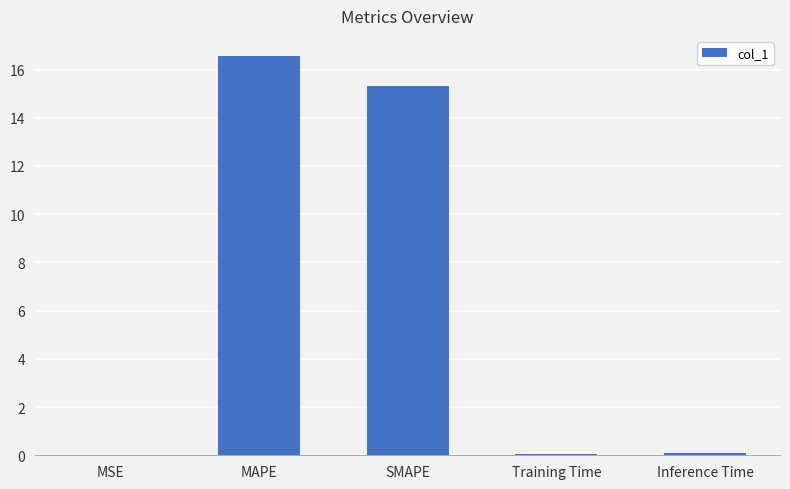

Approximately how many times larger is the value at SMAPE compared to MAPE?

0.9